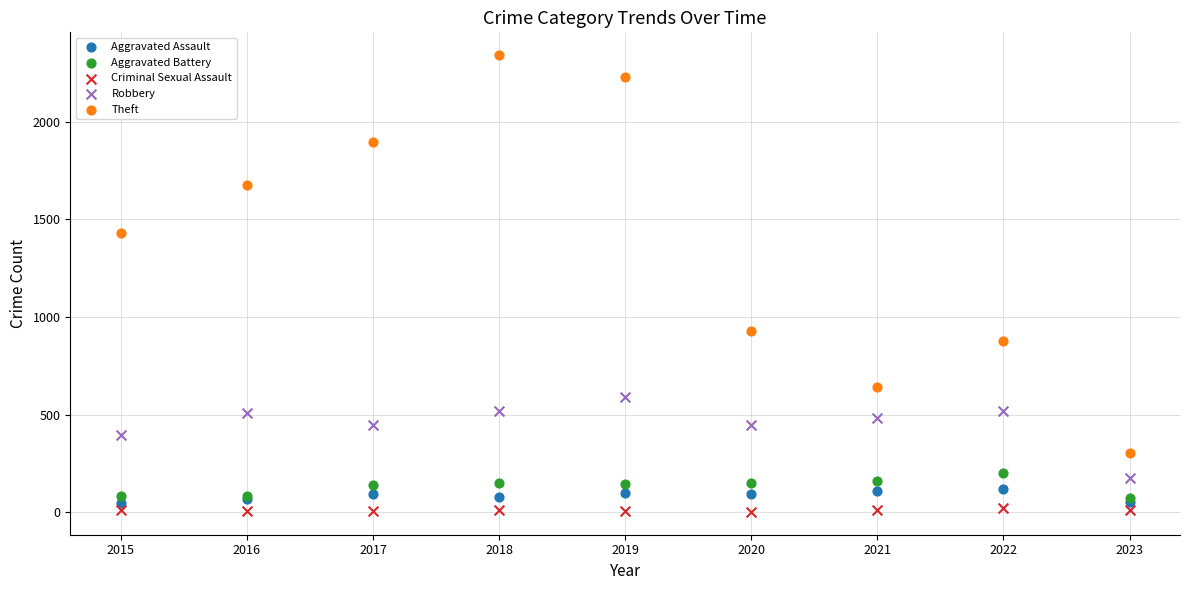

Which series has the widest spread of Y values?

Theft